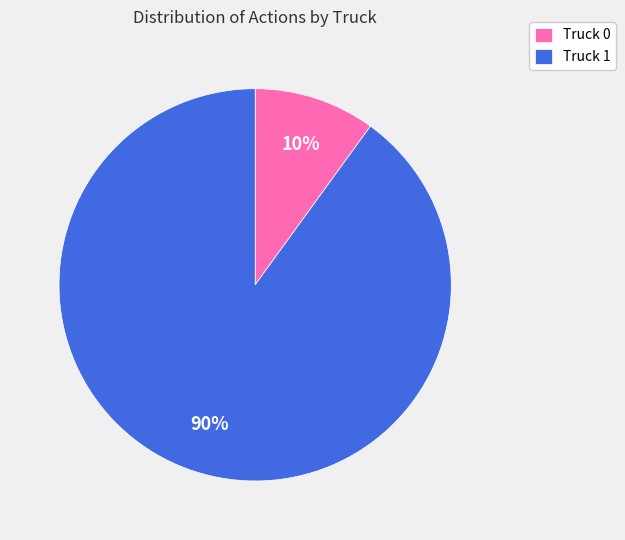

Rank the categories by value from lowest to highest.

Truck 0, Truck 1